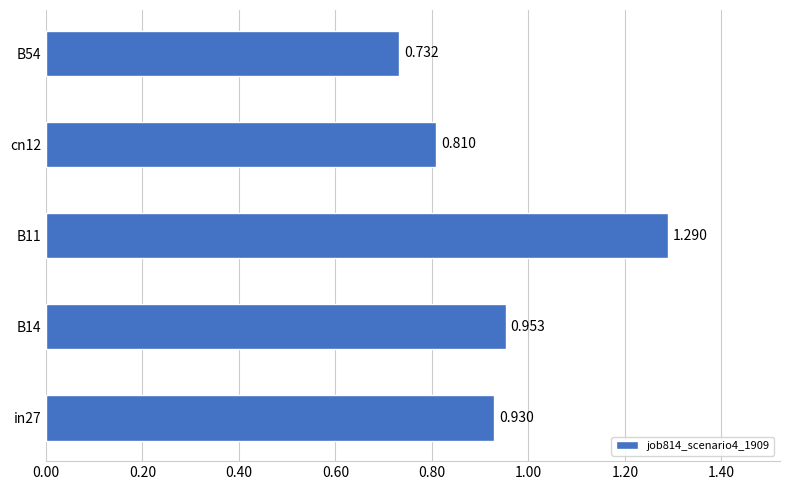

What is the difference between the maximum and second lowest values?

0.5